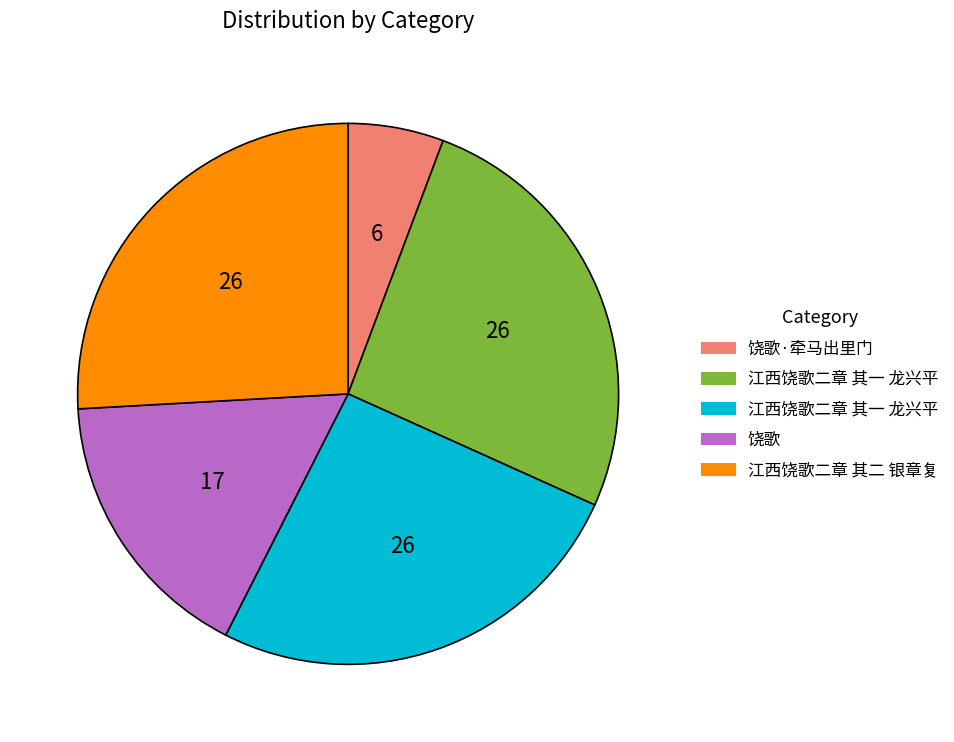

Is there any slice that represents more than half of the pie?

No